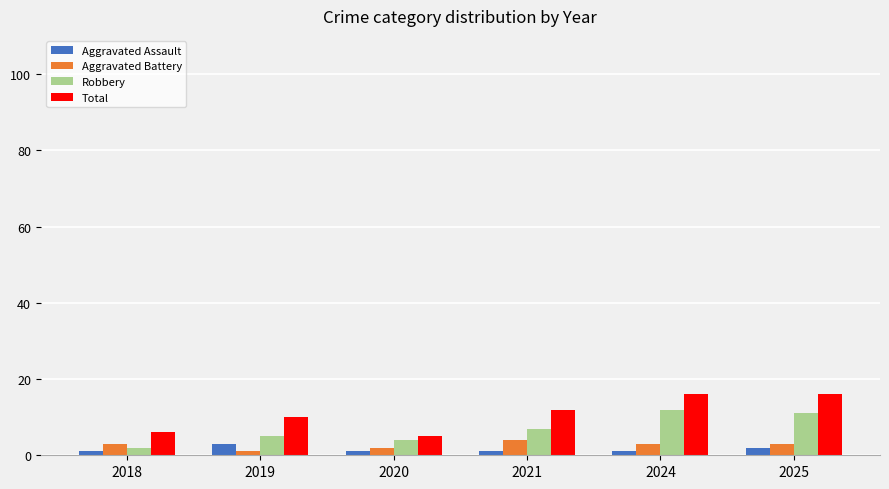

What is the difference between the highest and lowest values at 2025?

14